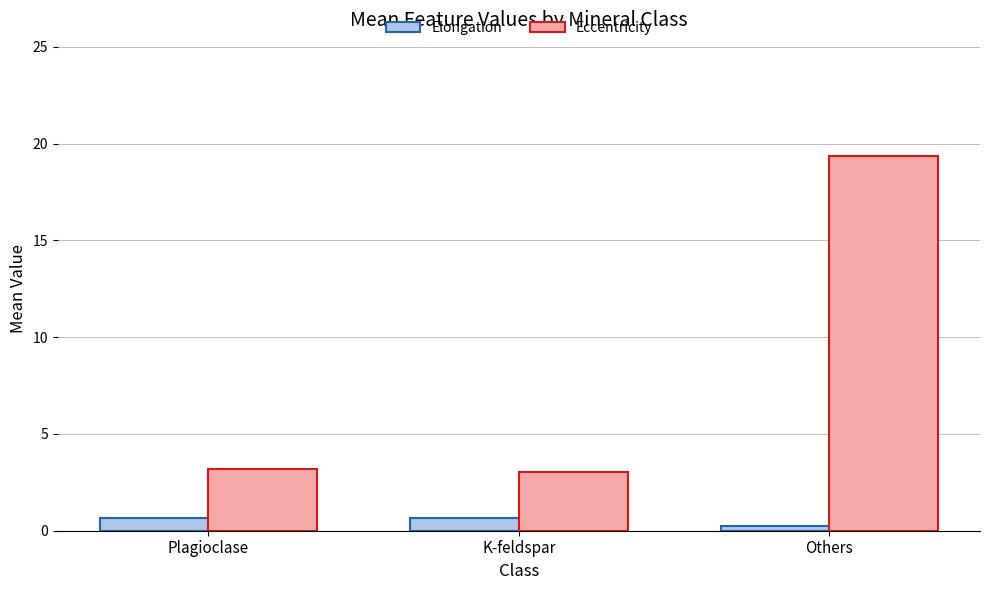

Which series has the largest range (max minus min)?

Eccentricity